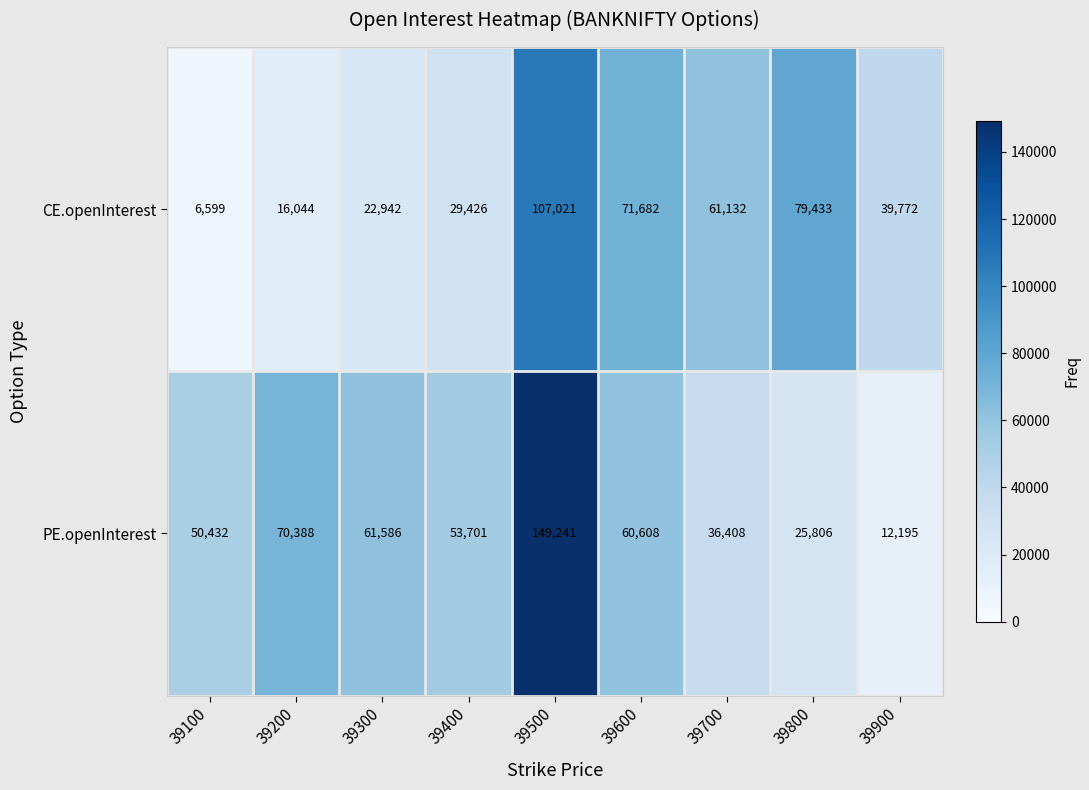

What is the average value of the PE.openInterest series?

57818